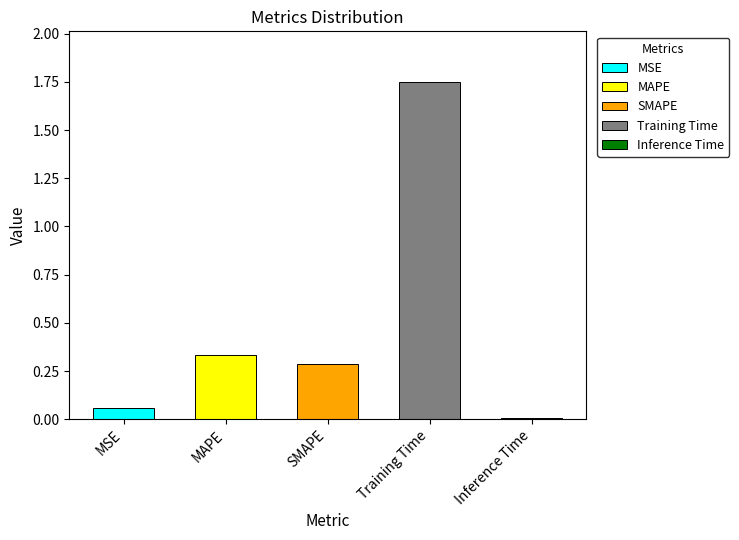

Reading left to right, list all the values displayed in this chart.

MSE=0.1	MAPE=0.3	SMAPE=0.3	Training Time=1.7	Inference Time=0.0